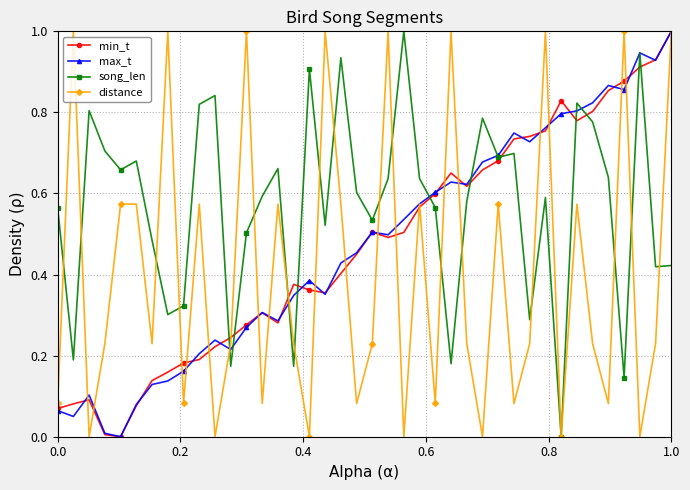

Which series has the largest total across all categories?

song_len